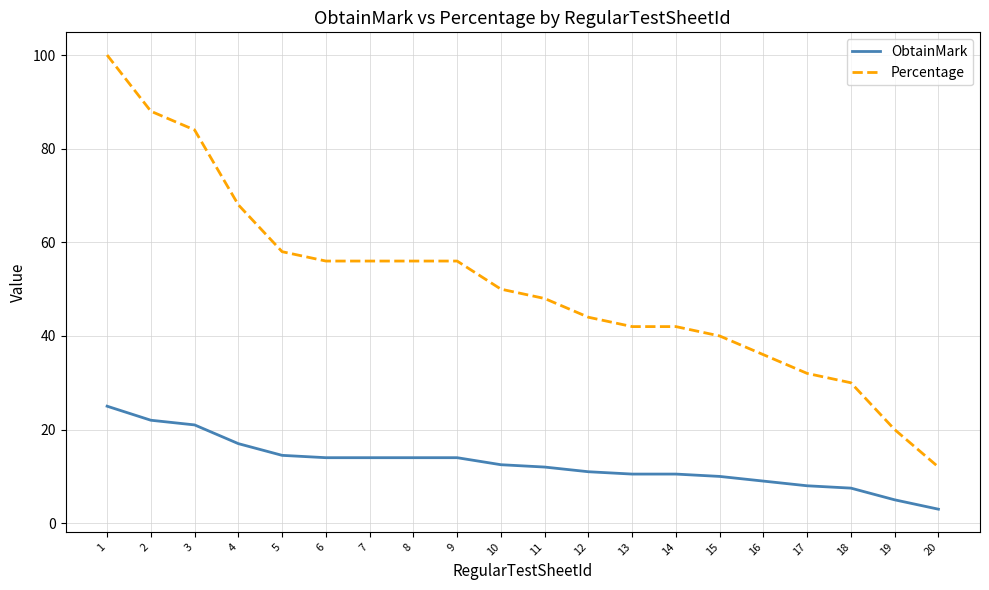

Between 3 and 13, which series saw the biggest shift?

Percentage